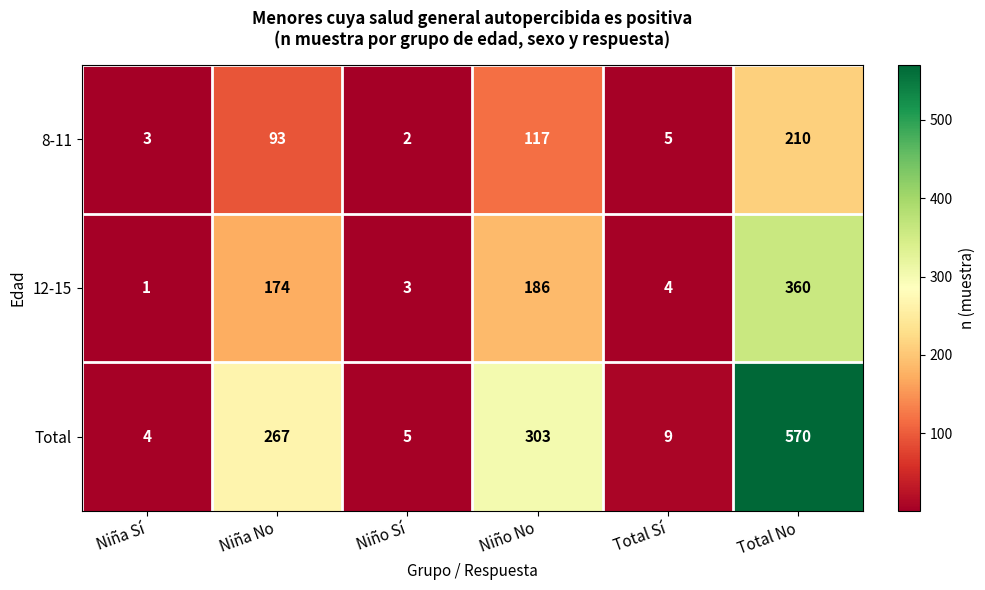

What is the spread (max minus min) of values at Niño No?

186